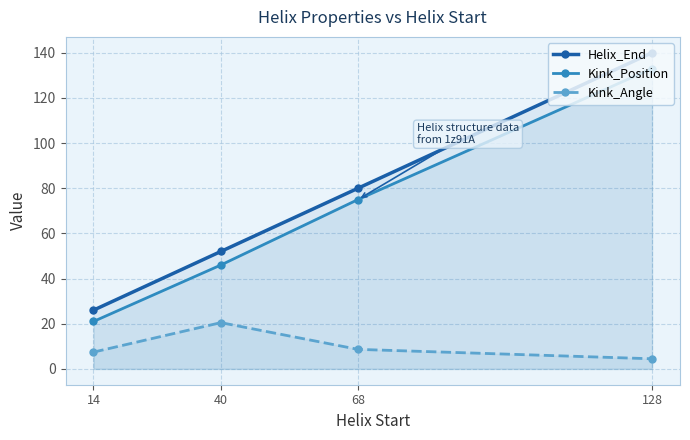

Rank the series by their maximum value, from lowest to highest.

Kink_Angle, Kink_Position, Helix_End